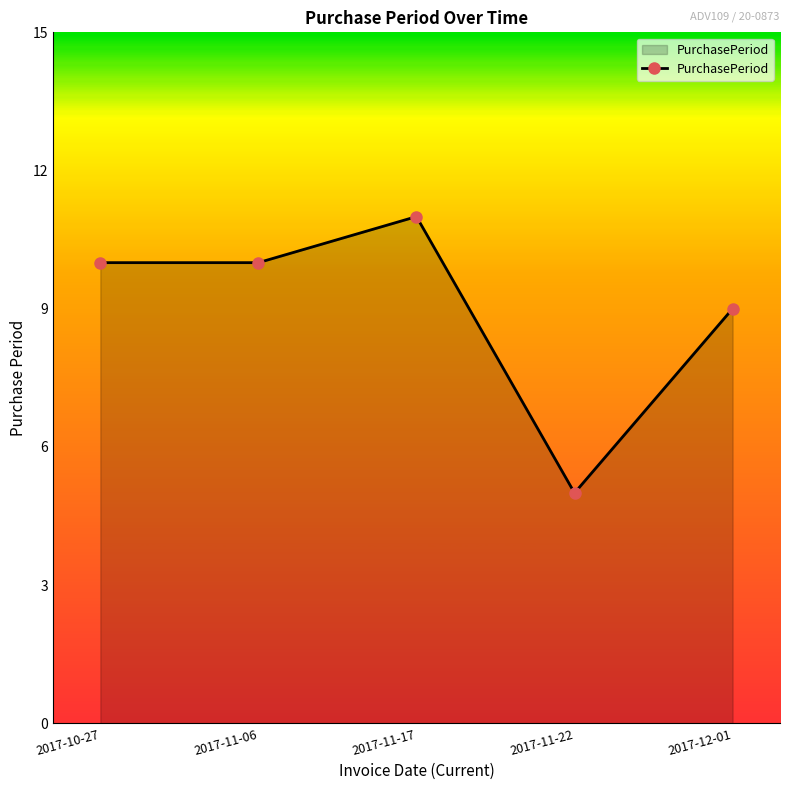

What is the difference between the values at 2017-12-01 and 2017-10-27?

1